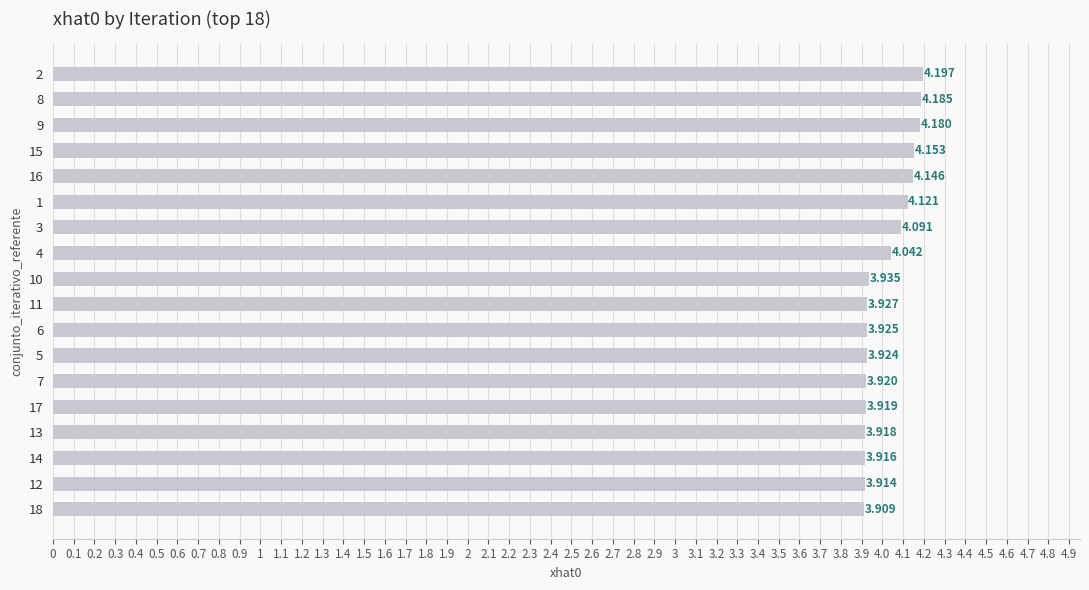

At which category does the chart reach its peak across all series?

2